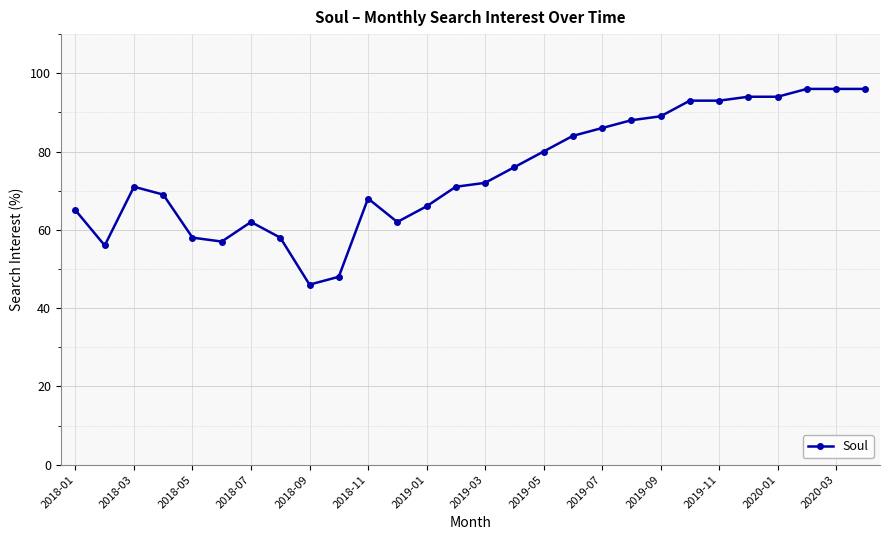

Reading left to right, list all the values displayed in this chart.

65	56	71	69	58	57	62	58	46	48	68	62	66	71	72	76	80	84	86	88	89	93	93	94	94	96	96	96